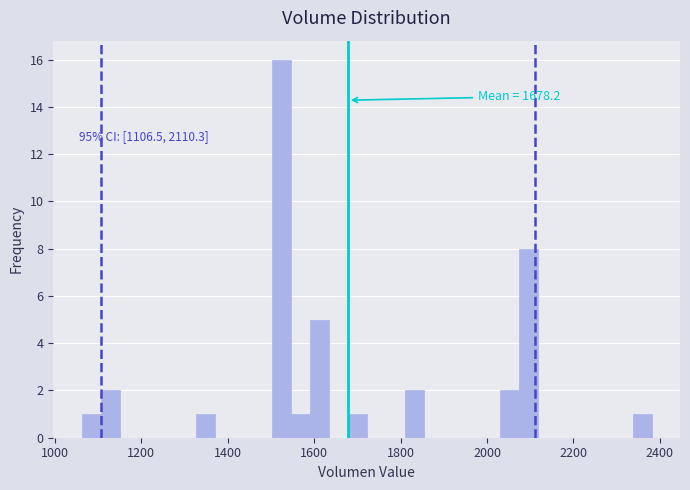

Around what value on the x-axis is the tallest bar? Give the approximate position of its centre, as read against the axis.

1520